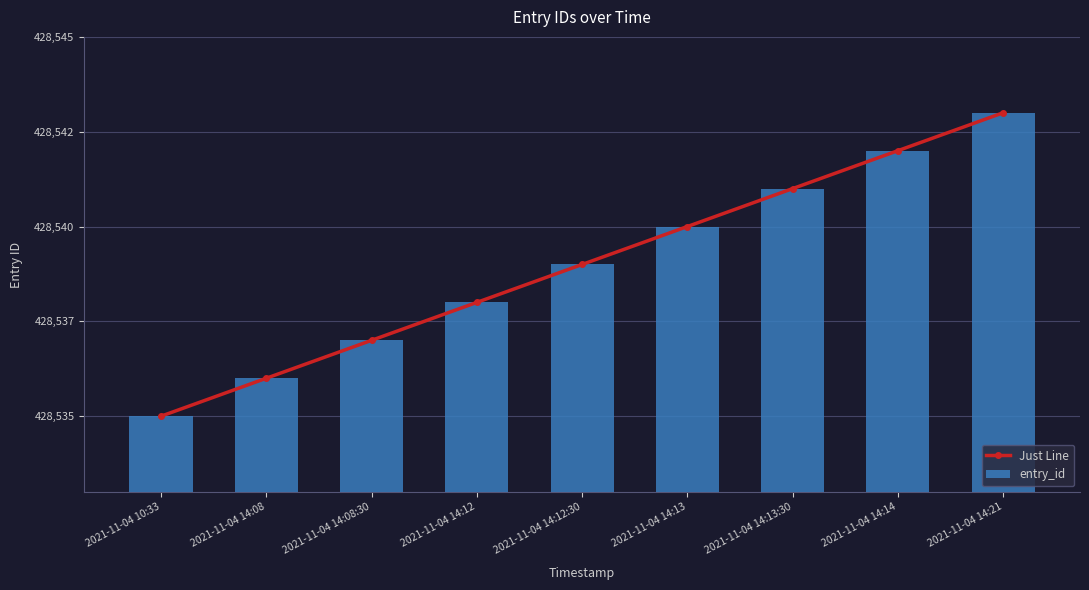

List the labels in order of Just Line value, largest first.

2021-11-04 14:21, 2021-11-04 14:14, 2021-11-04 14:13:30, 2021-11-04 14:13, 2021-11-04 14:12:30, 2021-11-04 14:12, 2021-11-04 14:08:30, 2021-11-04 14:08, 2021-11-04 10:33